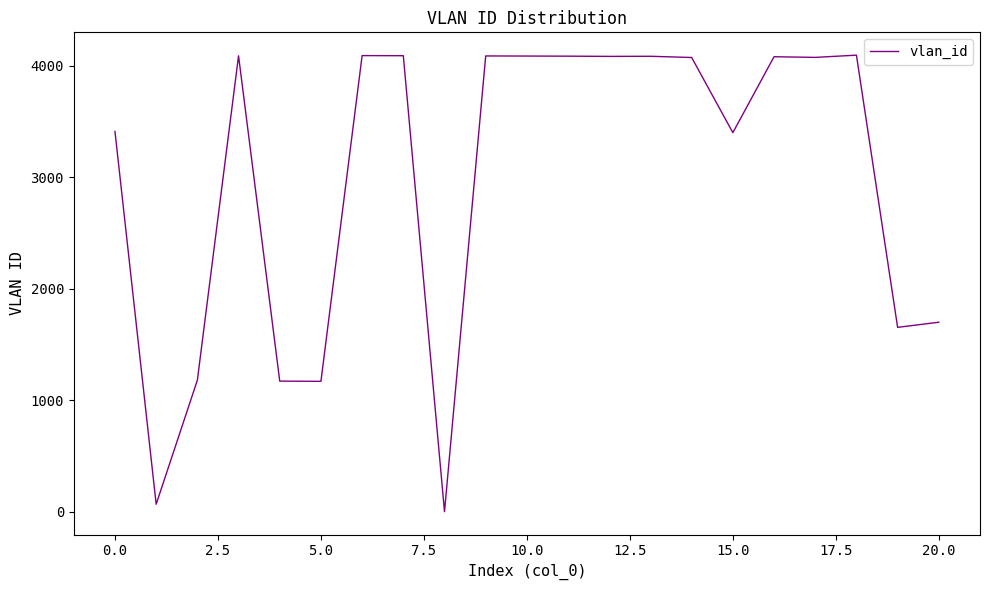

What is the maximum value shown in the chart?

4095